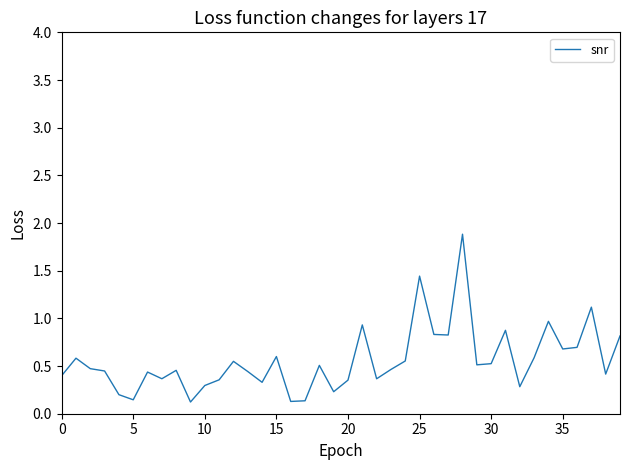

What is the difference between the second highest and minimum values?

1.3